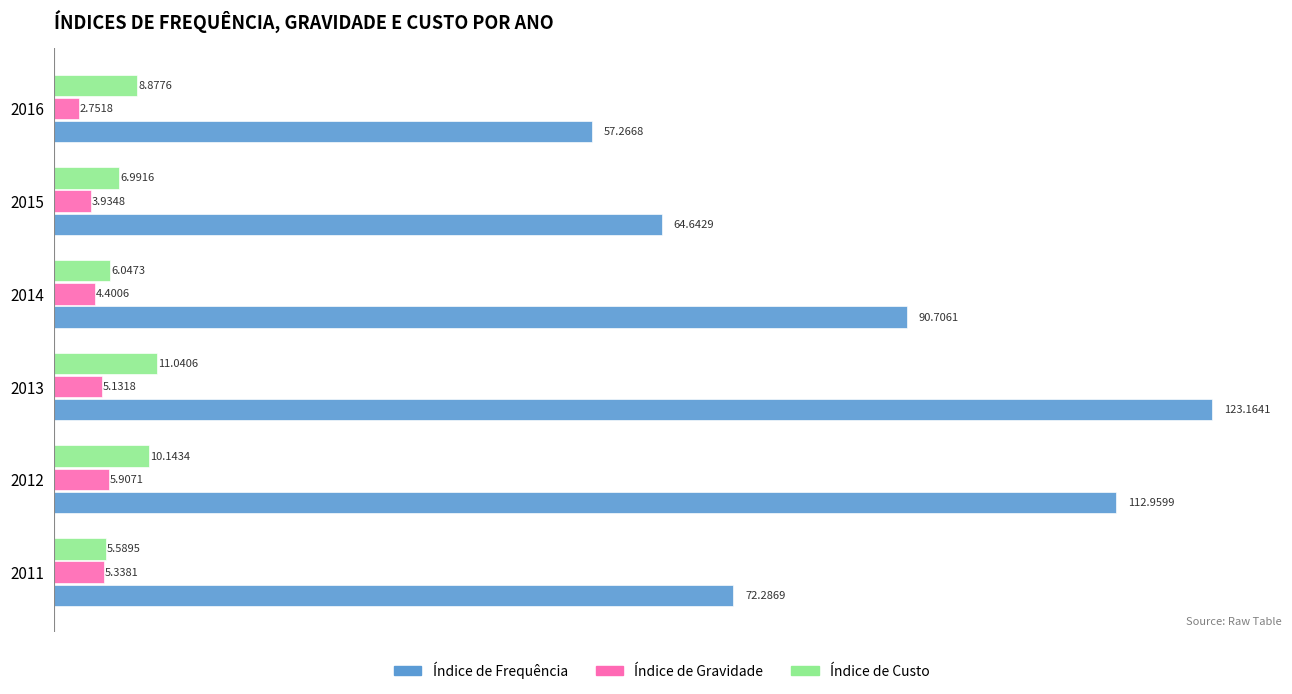

What is the sum of all Índice de Gravidade values?

27.5